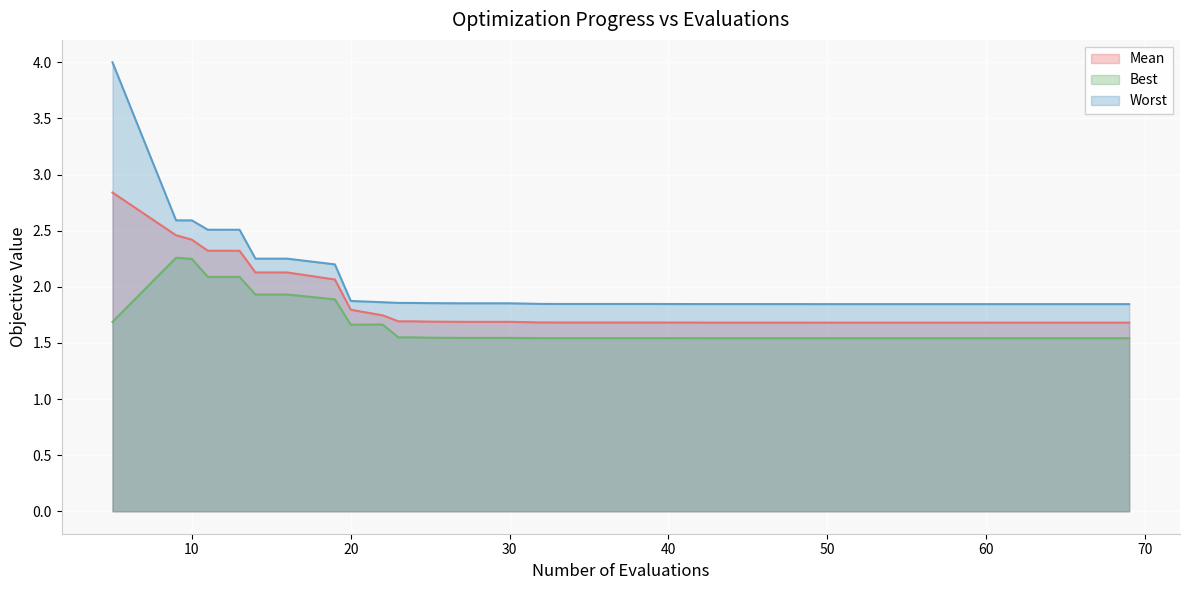

Count the number of categories in the chart.

40